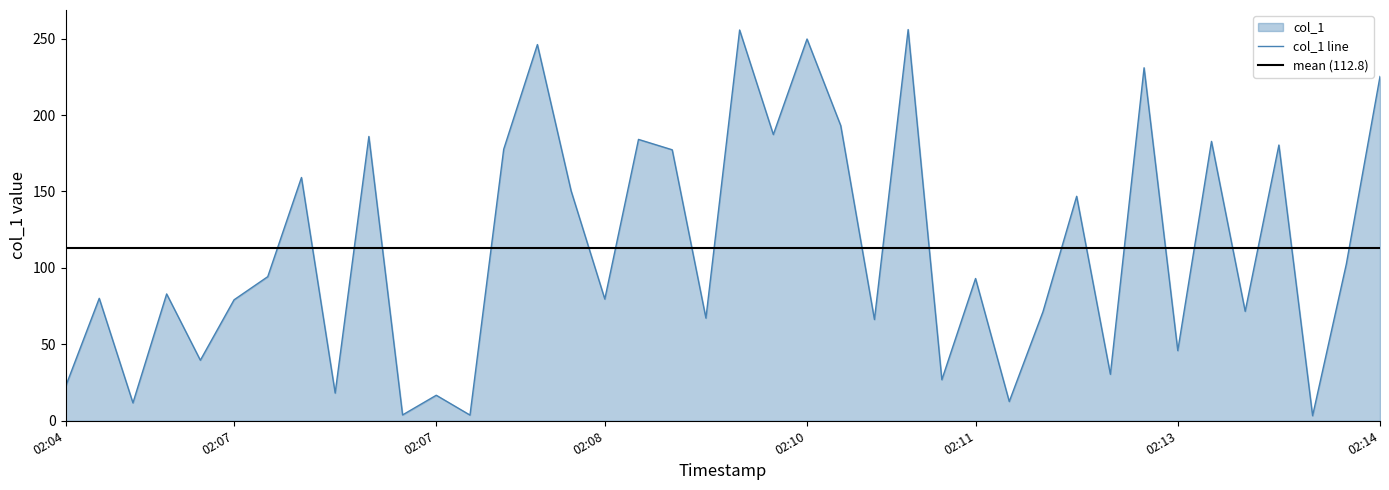

True or false: there are more than 0 points higher than both neighbors.

True